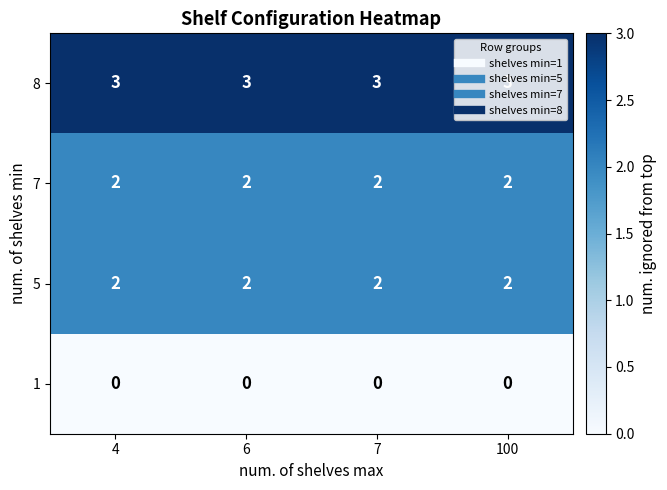

The value of 7 at 7 is 4. True or false?

False